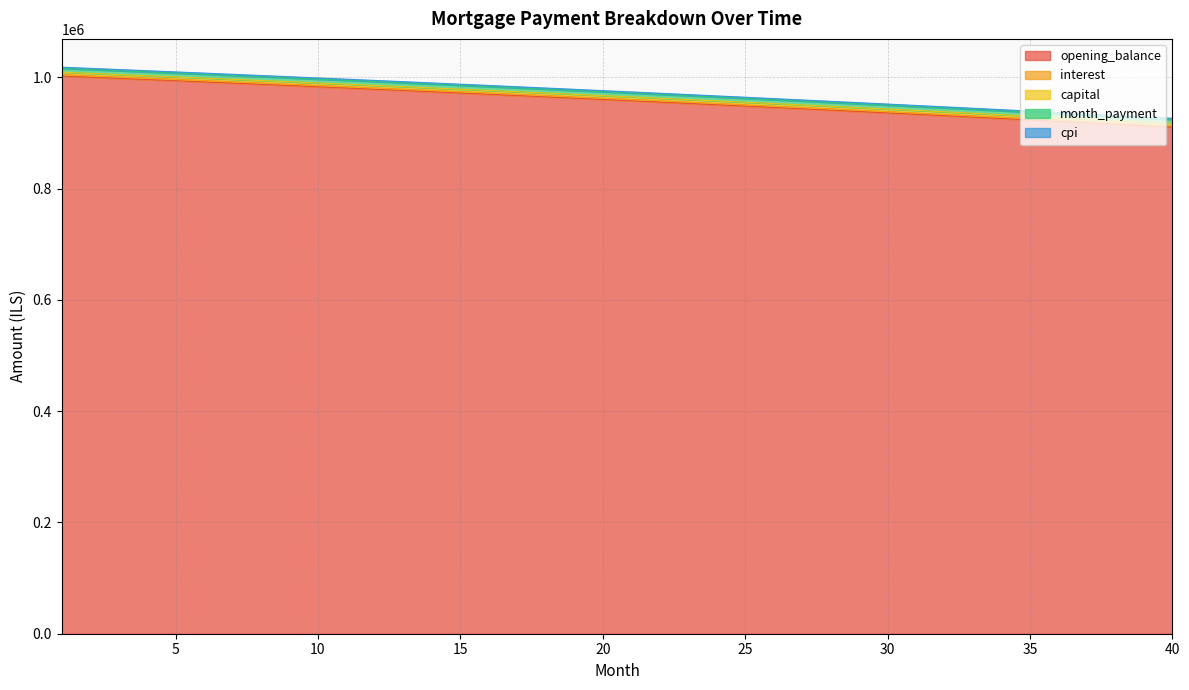

What is the value of the interest point at the 8th from the left?

989805.8